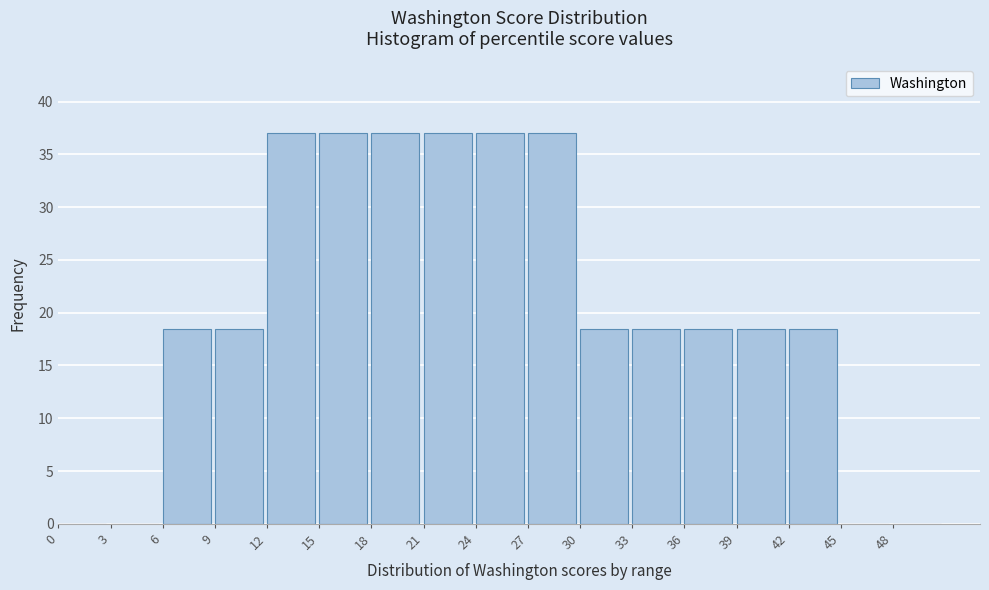

Reading left to right, extract all data points from this chart.

0=0.0	3=0.0	6=18.5	9=18.5	12=37.0	15=37.0	18=37.0	21=37.0	24=37.0	27=37.0	30=18.5	33=18.5	36=18.5	39=18.5	42=18.5	45=0.0	48=0.0